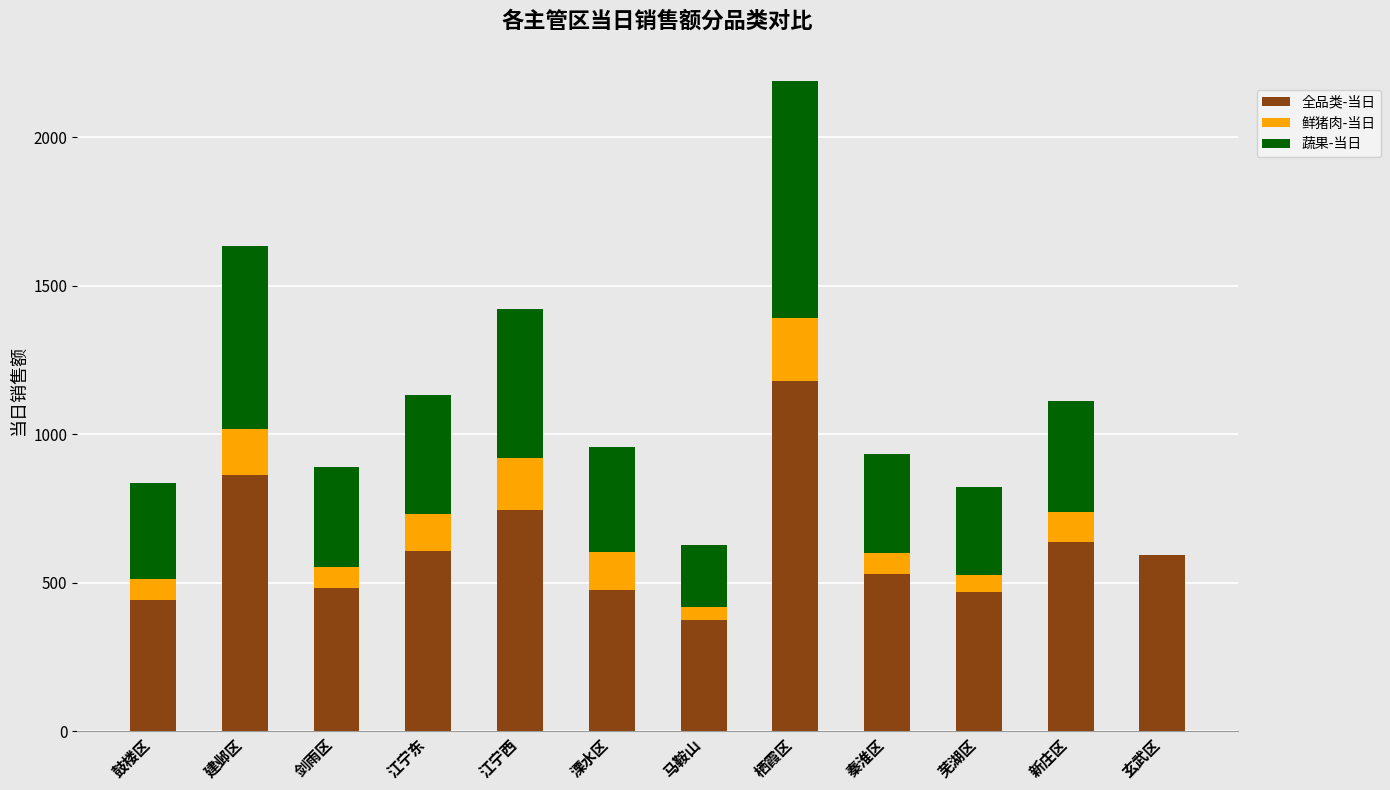

Is it true that 全品类-当日 equals 477 at 溧水区?

True